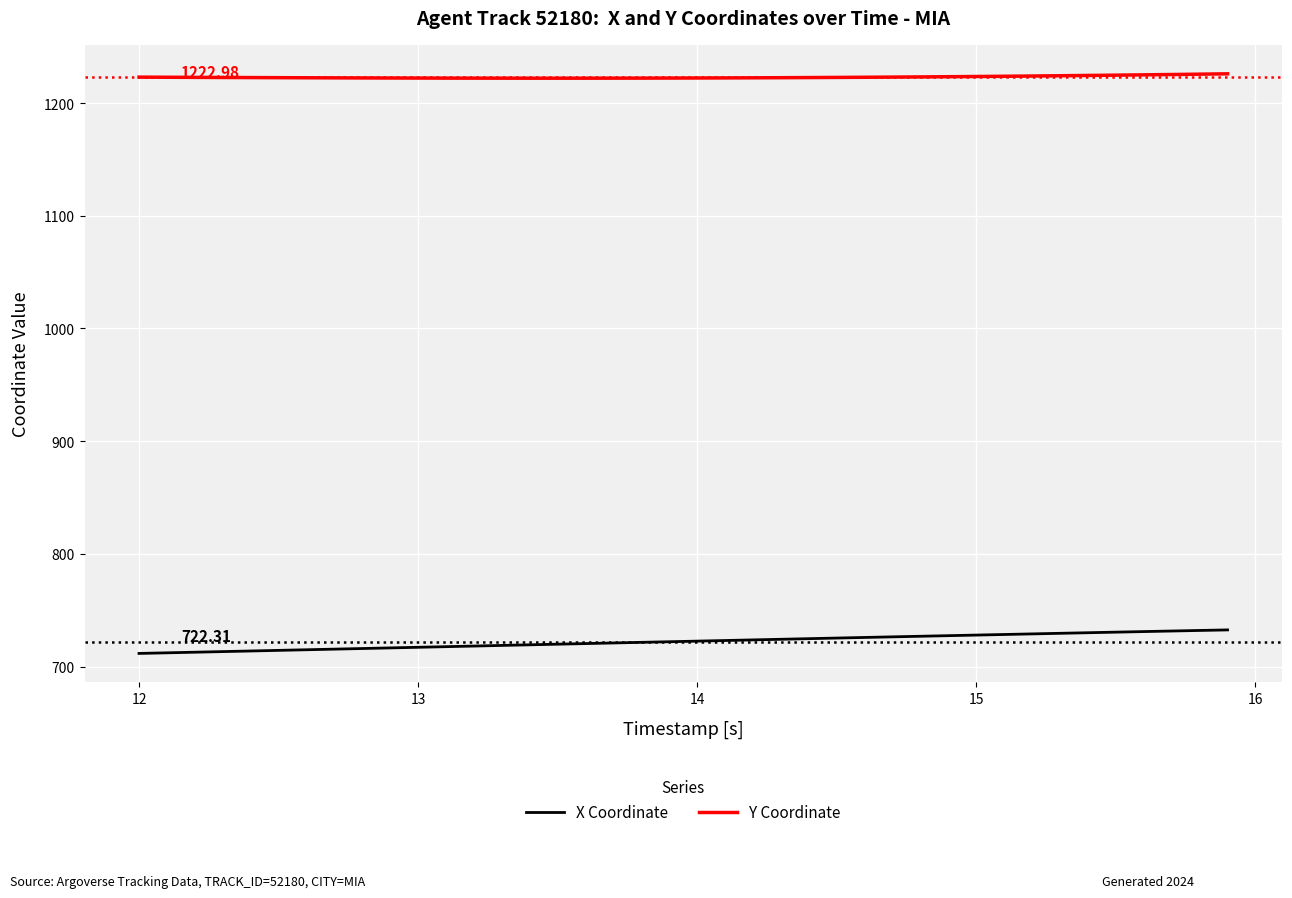

List the series in order of their overall mean, highest first.

Y Coordinate, X Coordinate